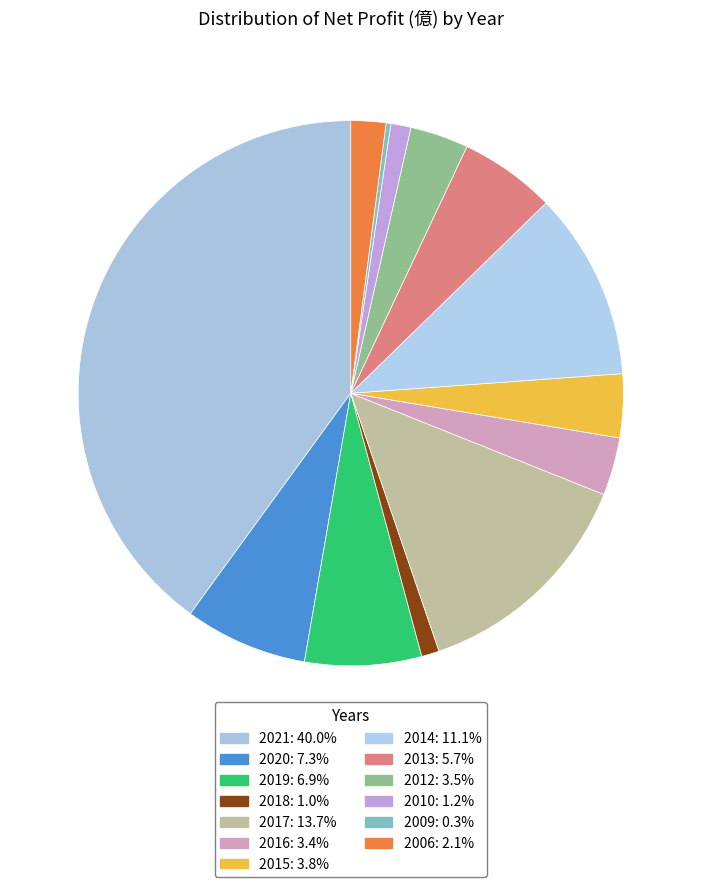

Rank the categories by value from lowest to highest.

2009, 2018, 2010, 2006, 2016, 2012, 2015, 2013, 2019, 2020, 2014, 2017, 2021